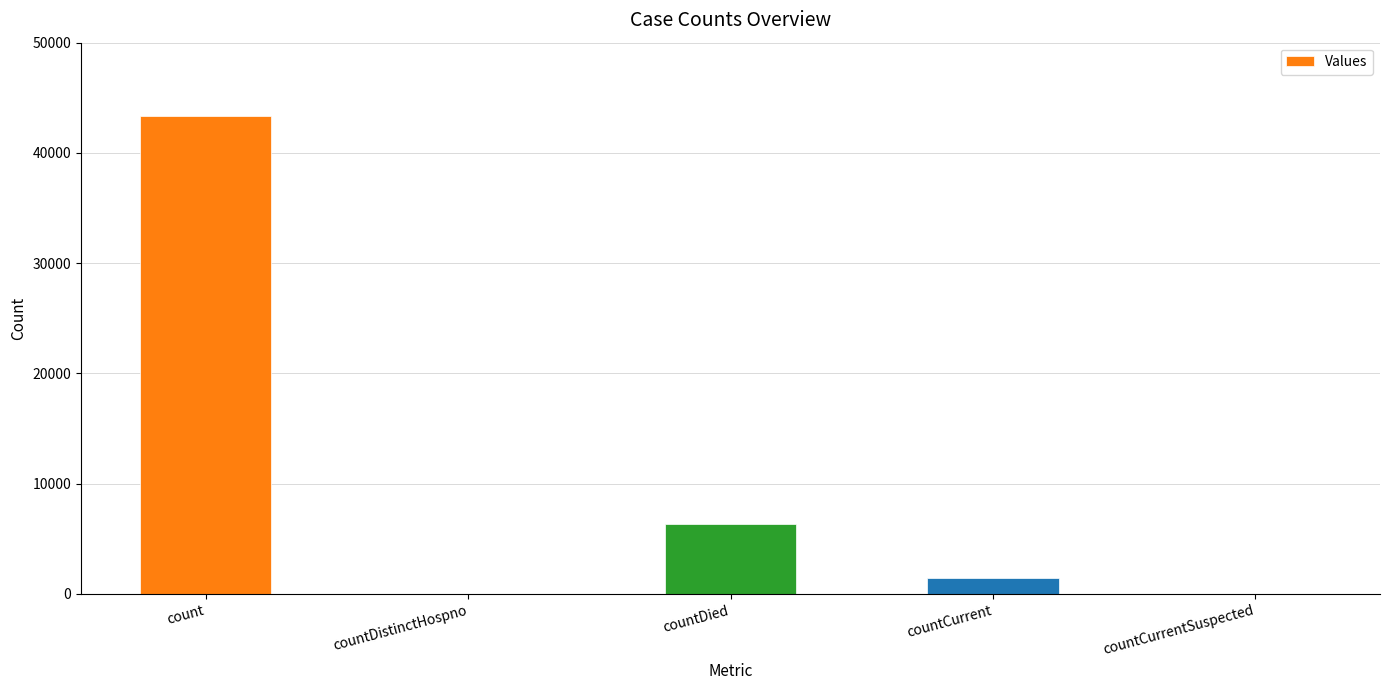

What is the change in value from count to countCurrent?

-41939